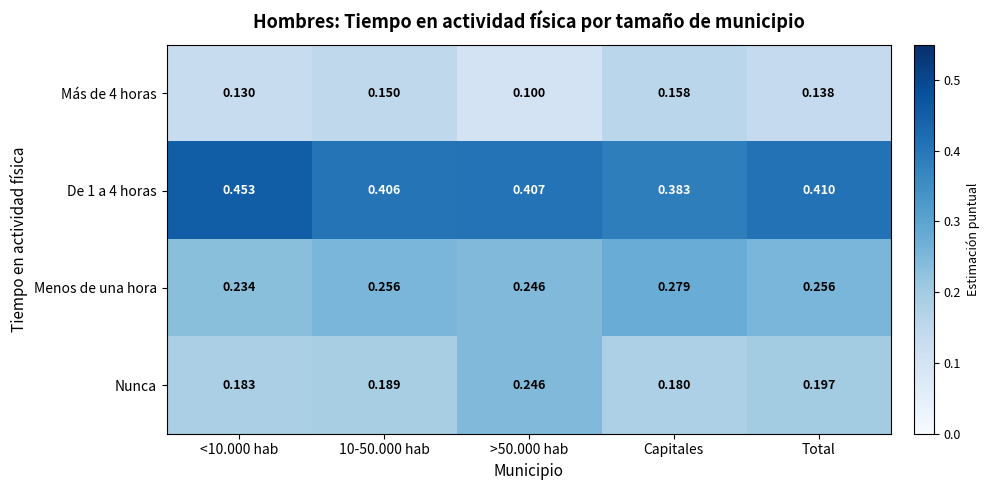

Which category has the lowest value in the Nunca series?

Capitales